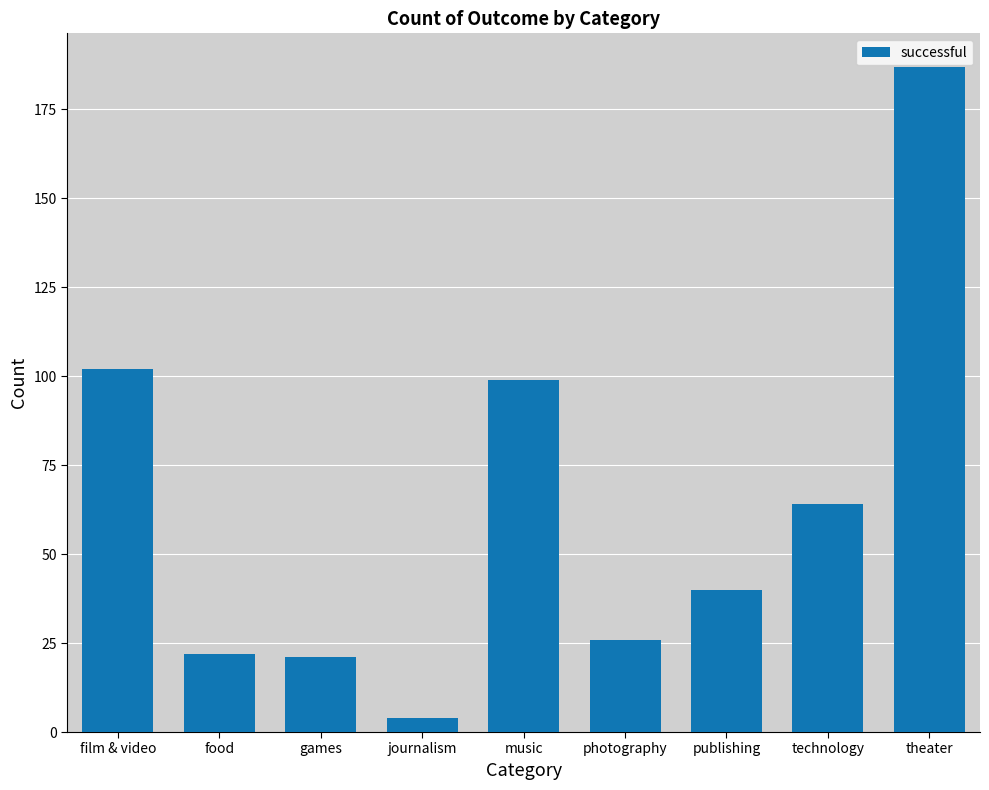

What is the value of the 6th bar from the left?

26